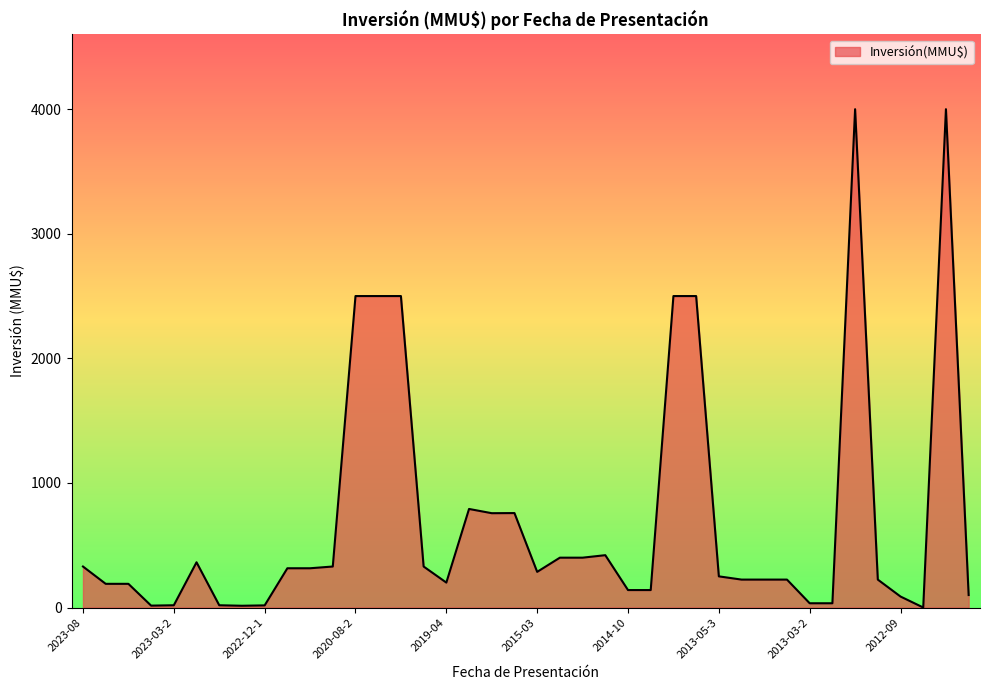

What is the average value?

716